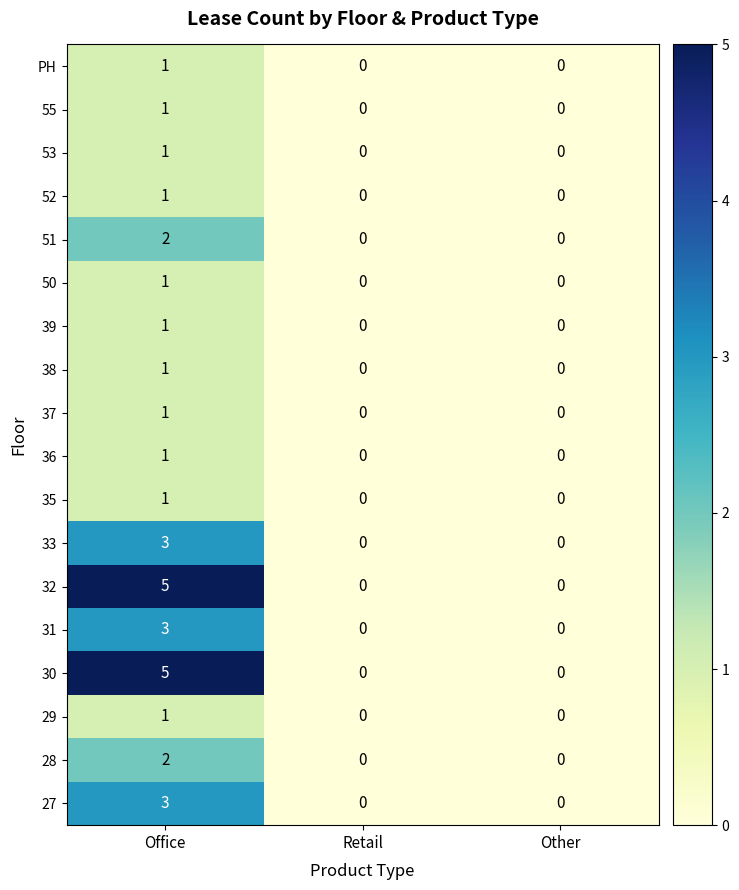

What is the sum of the 31 values at Office and Other?

3